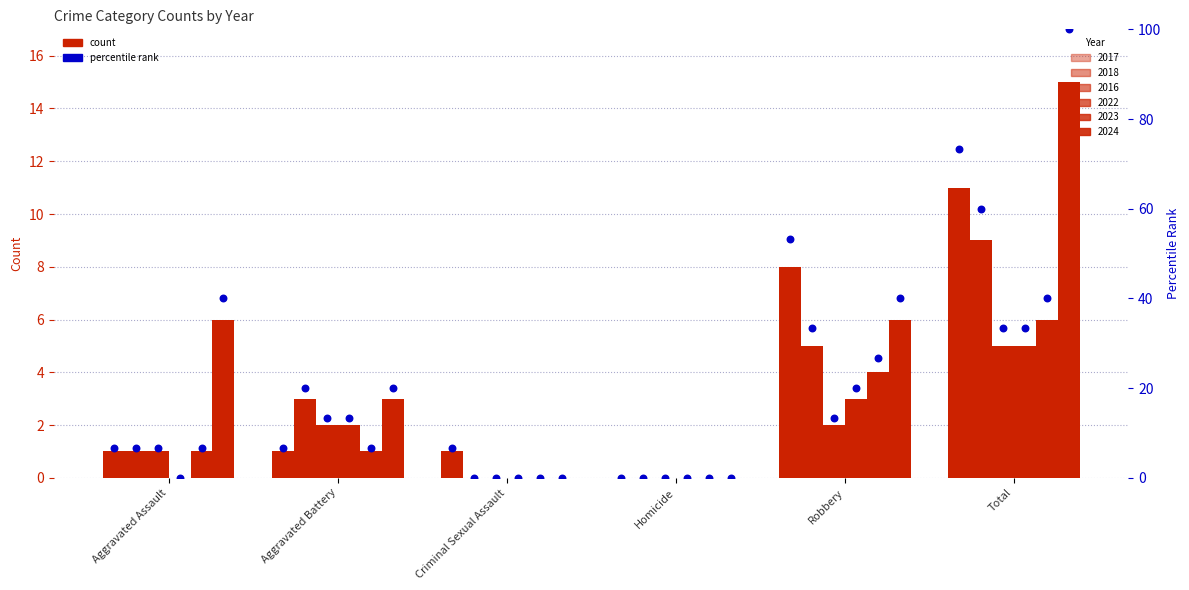

What is the ratio of the value at Aggravated Assault to the value at Criminal Sexual Assault?

1.0